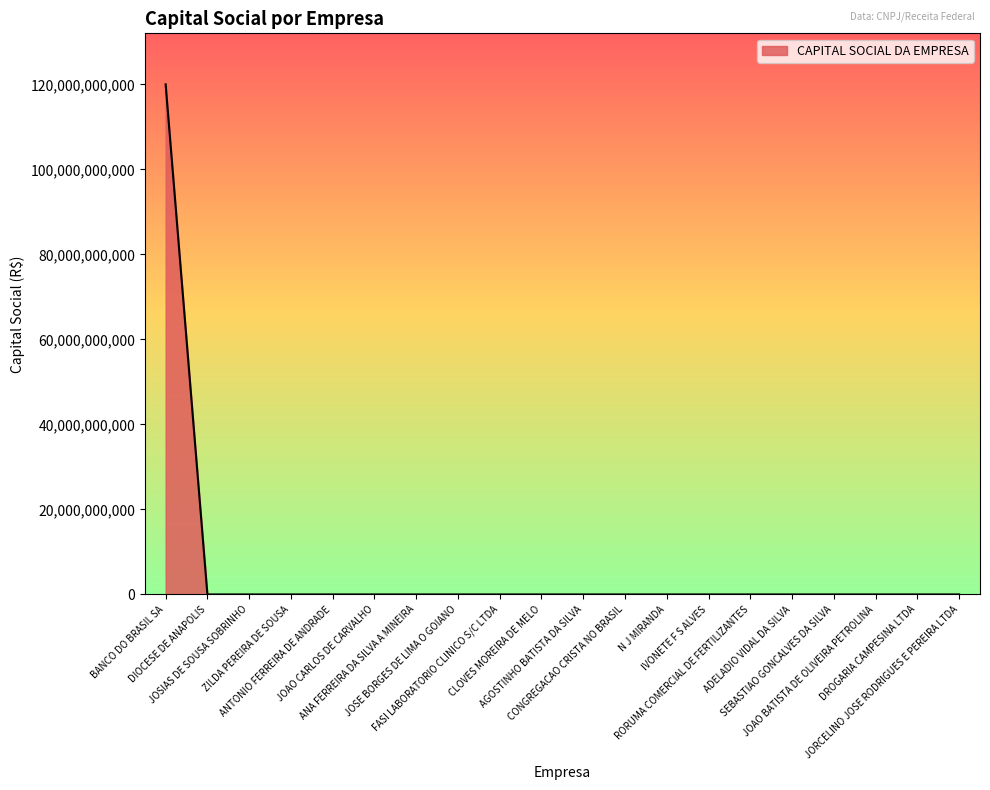

The chart shows a value of 0 at ANTONIO FERREIRA DE ANDRADE. True or false?

True